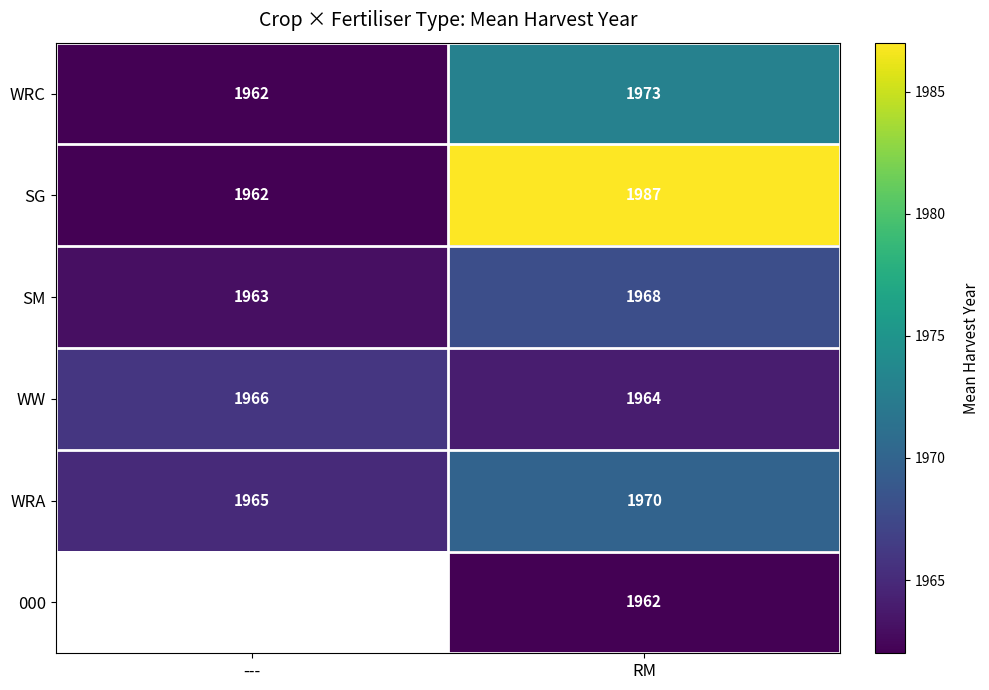

At which category is the sum across all series the highest?

RM